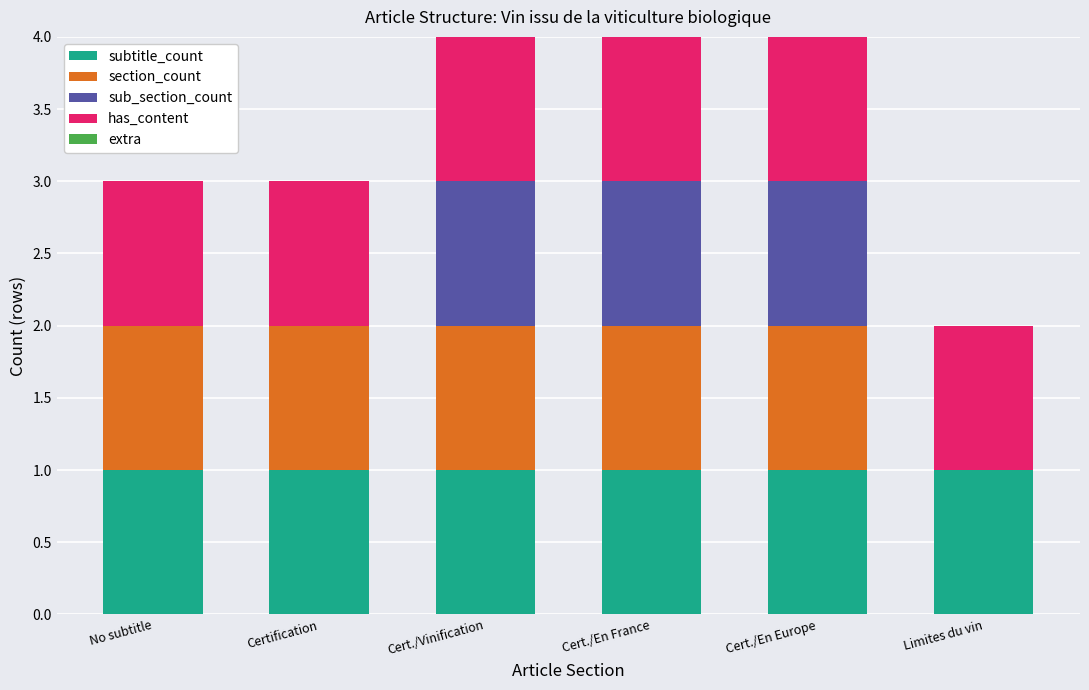

The value of subtitle_count at No subtitle is 0. True or false?

False